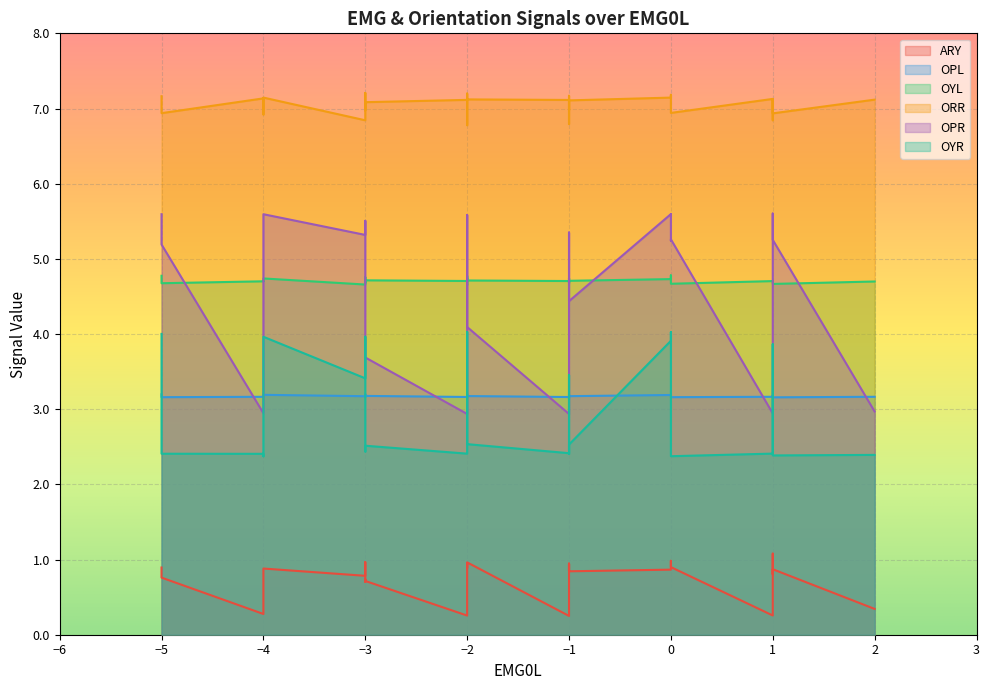

Which series has the largest total across all categories?

ORR